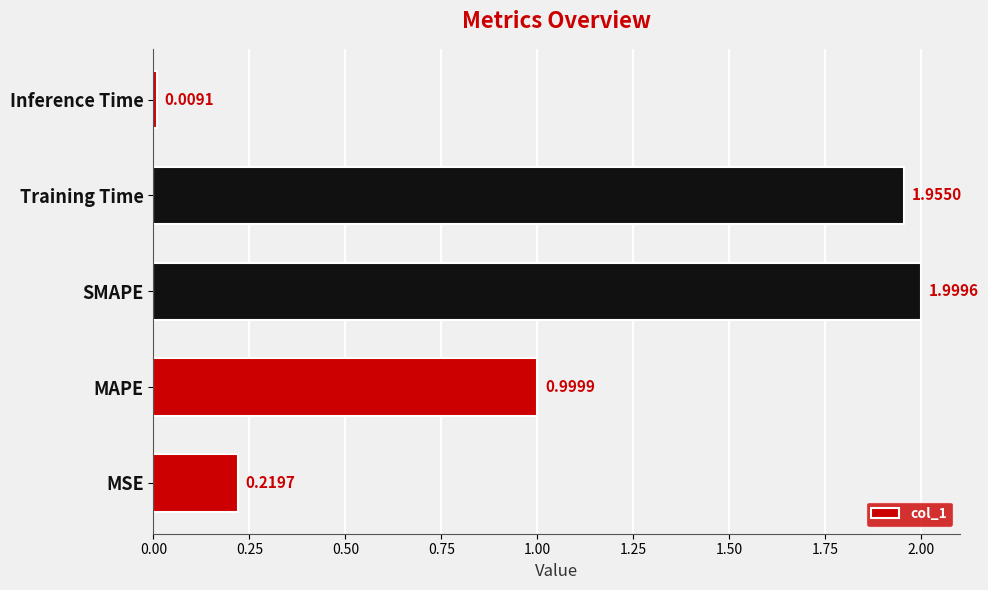

What is the sum of all values?

5.2